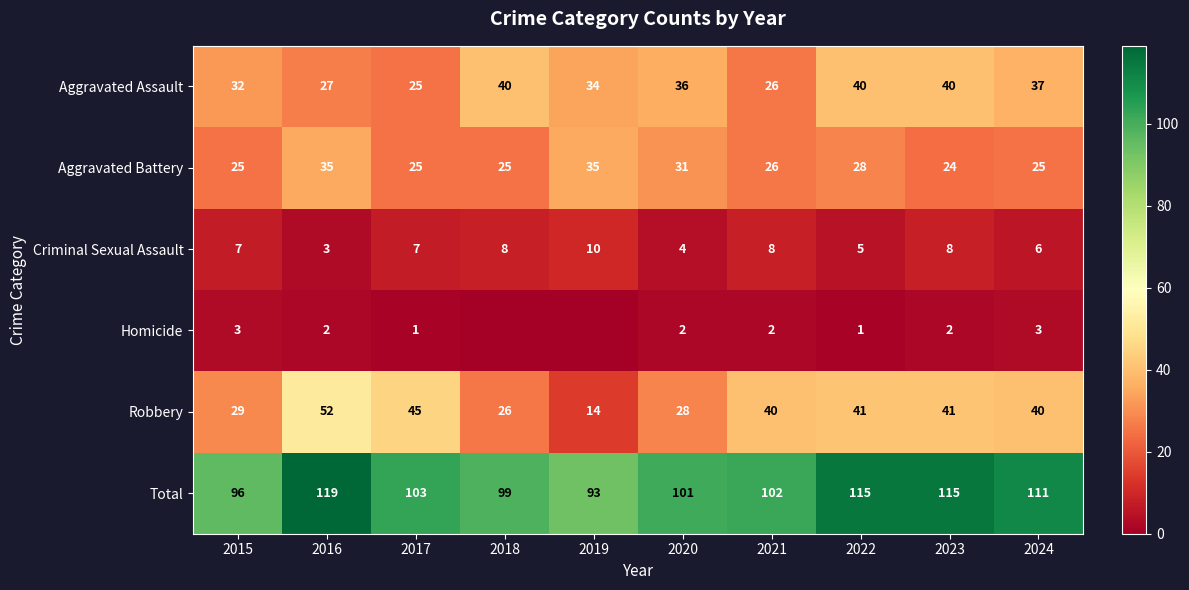

Rank the series at 2022 from highest to lowest value.

Total, Robbery, Aggravated Assault, Aggravated Battery, Criminal Sexual Assault, Homicide